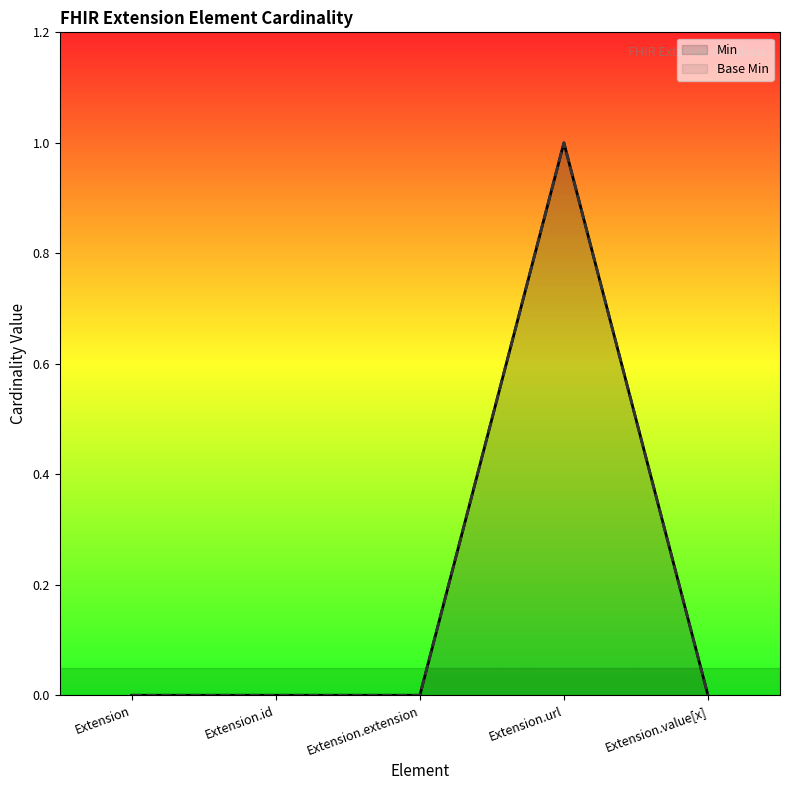

What is the label of the 5th point from the left?

Extension.value[x]